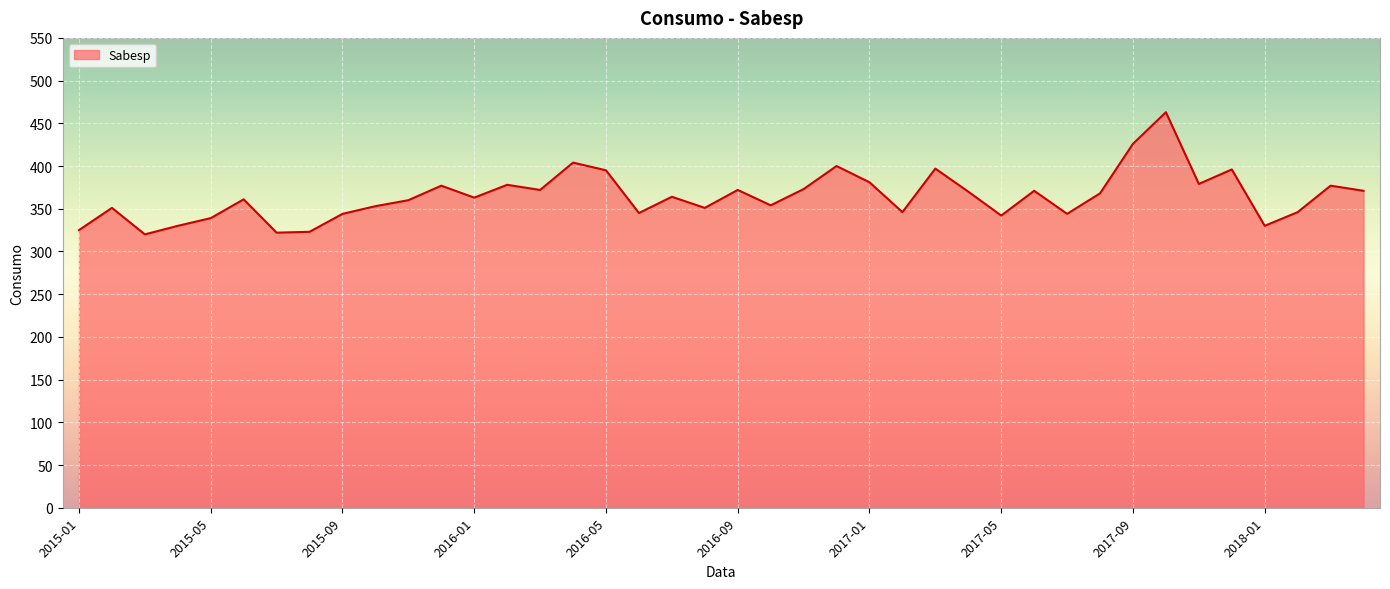

What is the greatest value displayed?

463